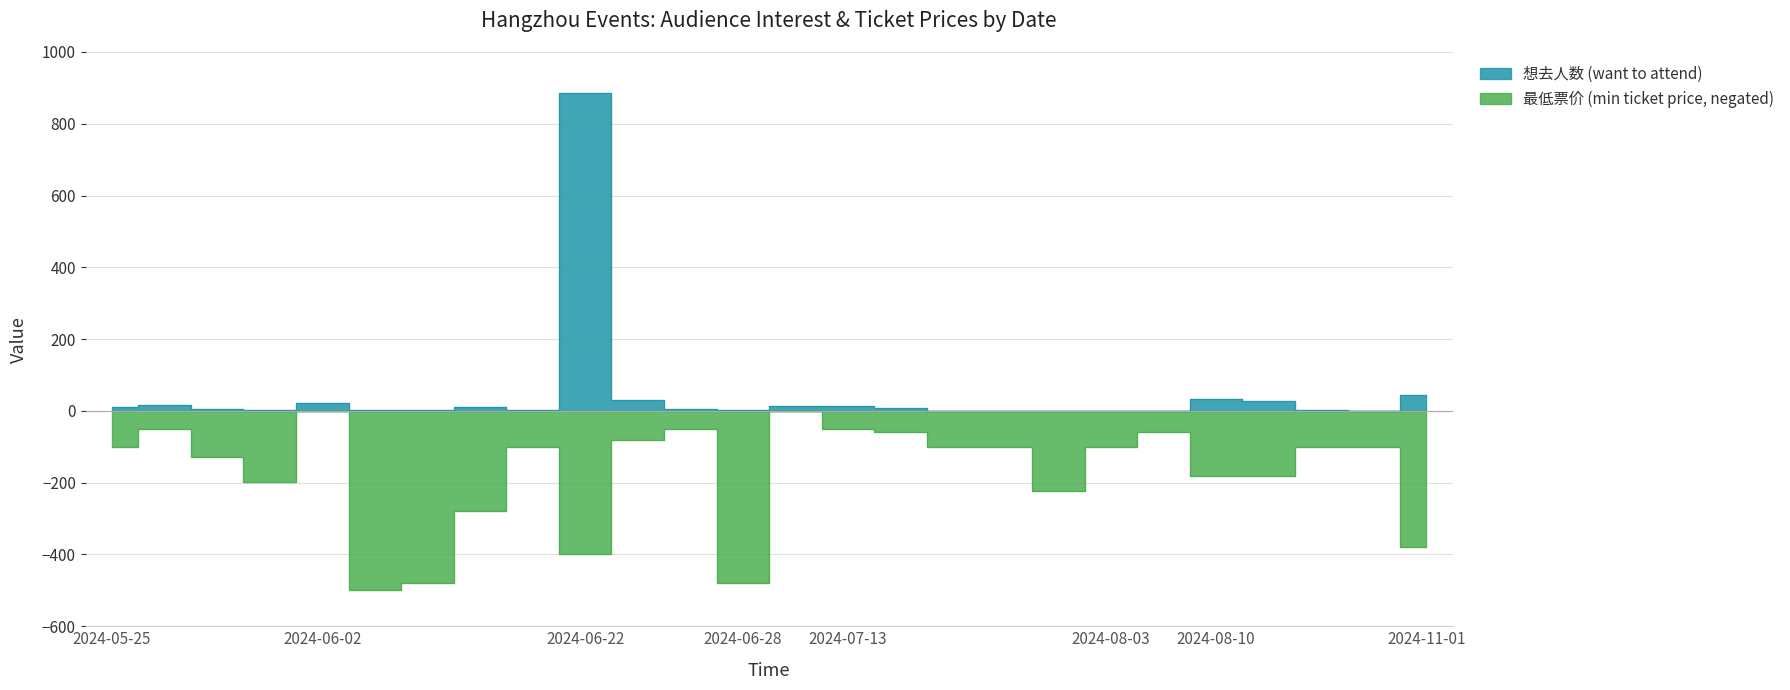

At how many categories does at least one series exceed 184?

1